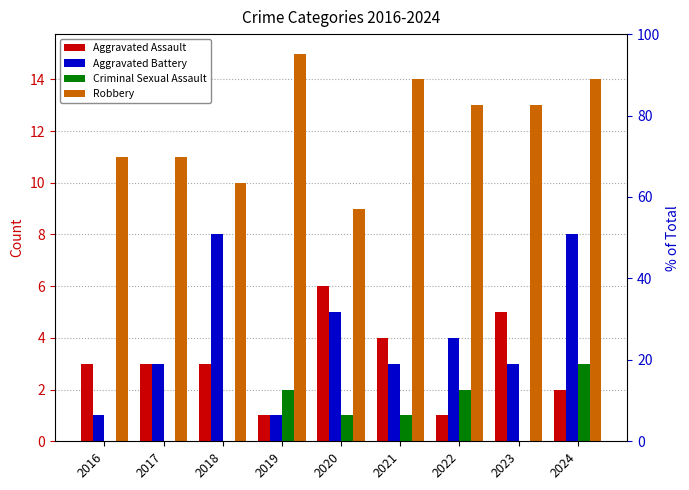

How many data points in Robbery are above 13?

3